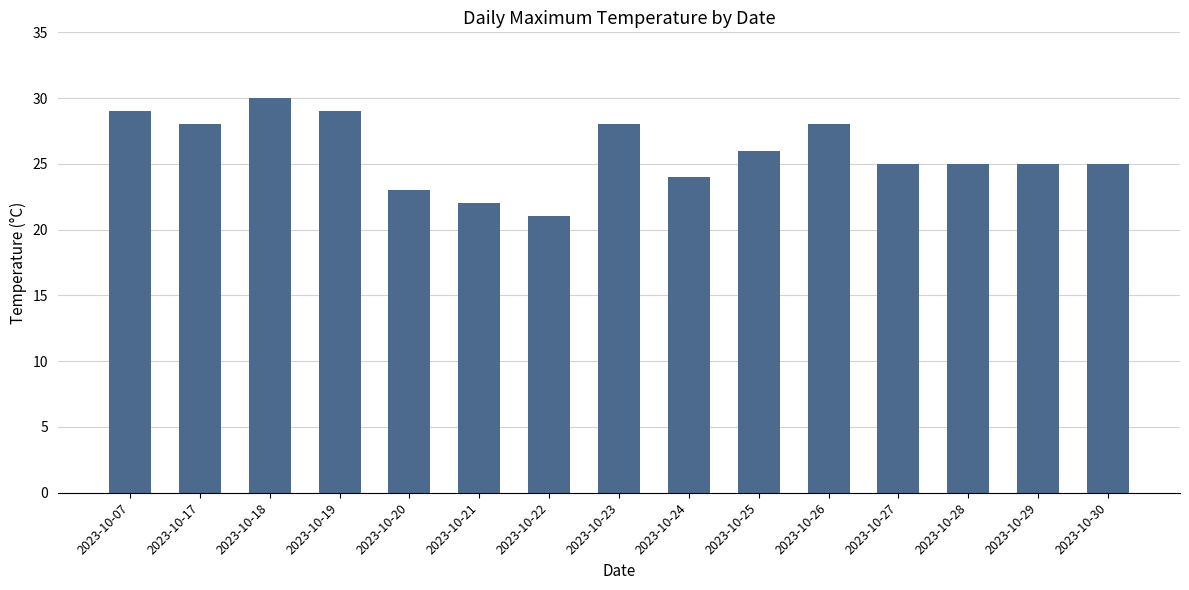

What is the difference between the values at 2023-10-29 and 2023-10-18?

5